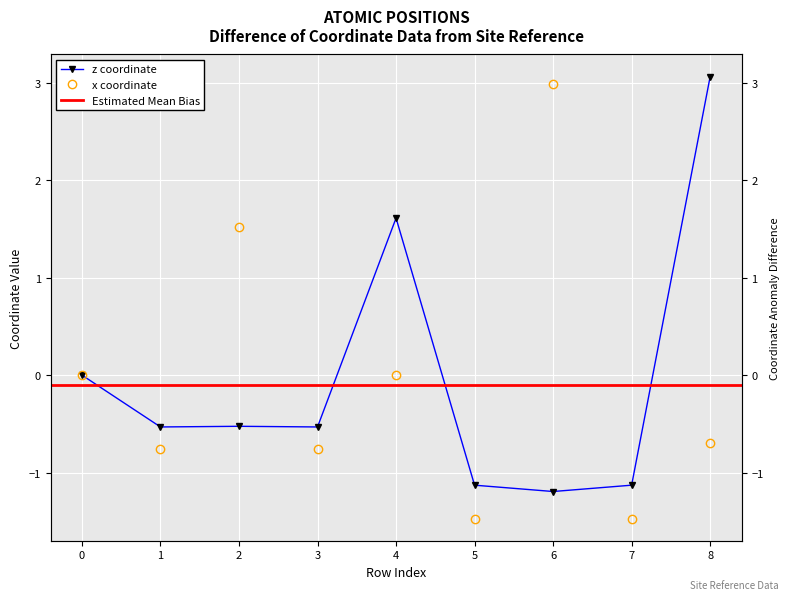

The value of z at 4 is 0.5. True or false?

False